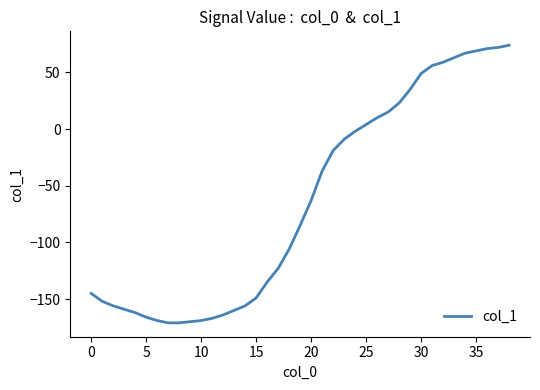

What is the smallest value displayed?

-171